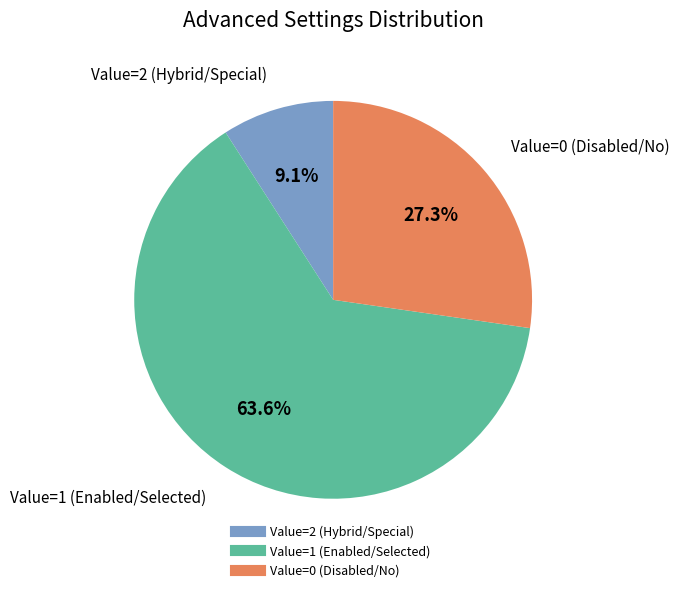

Does any single category account for the majority?

Yes